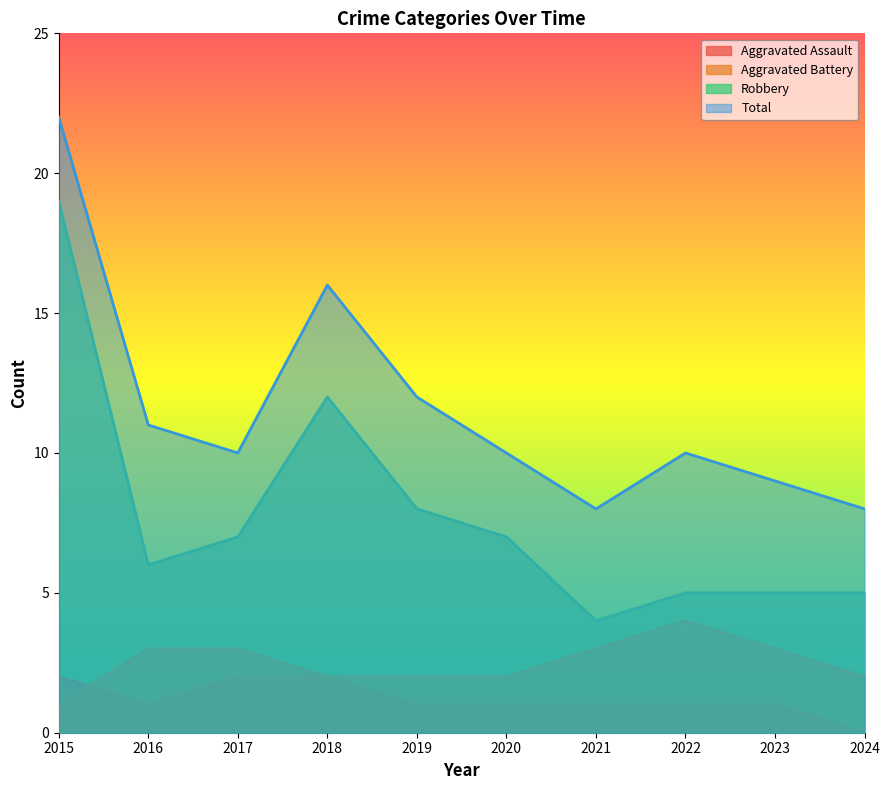

At 2020, list the series in order from largest to smallest.

Total, Robbery, Aggravated Battery, Aggravated Assault